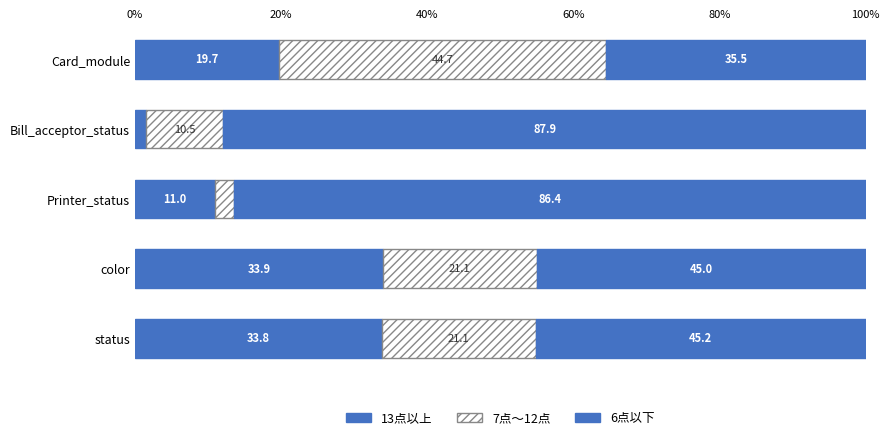

Count the number of data series in this chart.

3